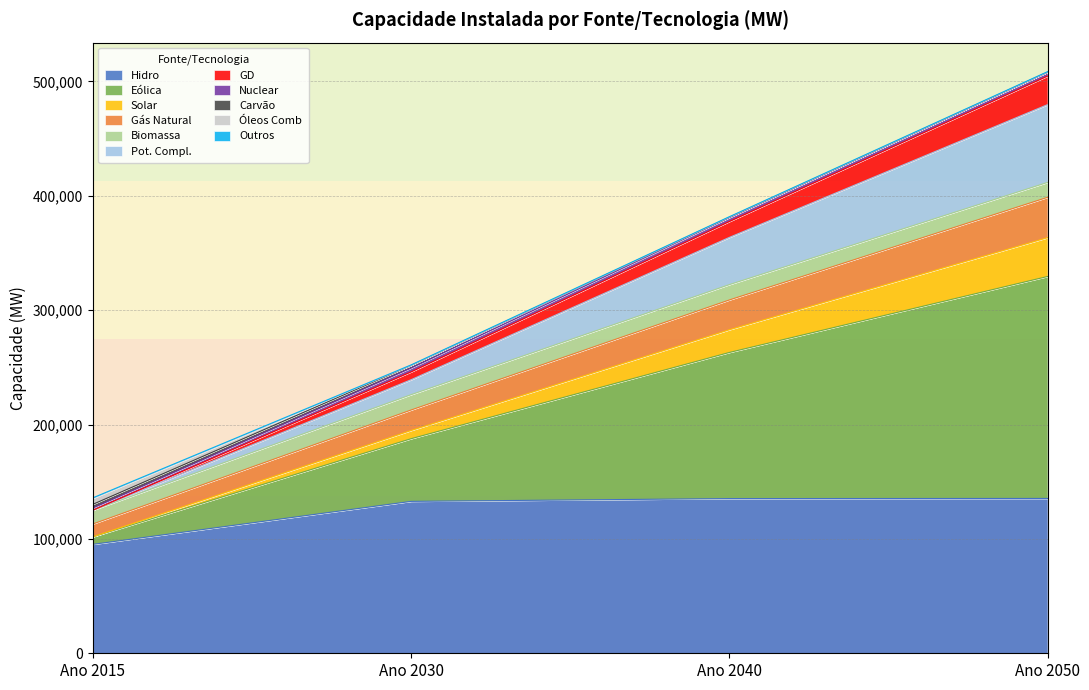

What is the value of the Hidro point at the 4th from the left?

135366